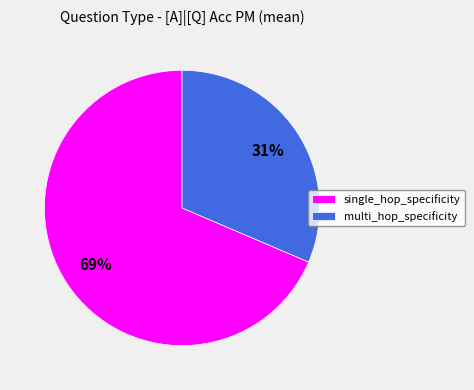

Between multi_hop_specificity and single_hop_specificity, which is larger?

single_hop_specificity